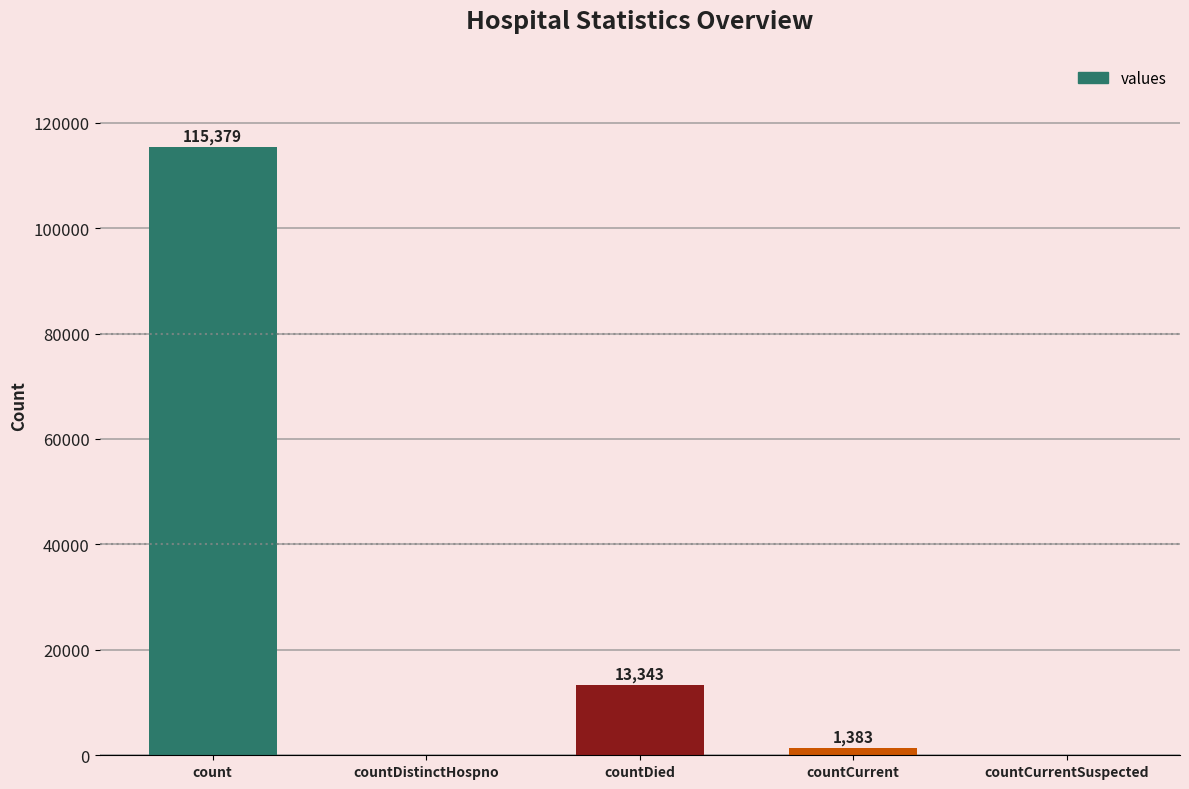

What is the sum of all values?

130105